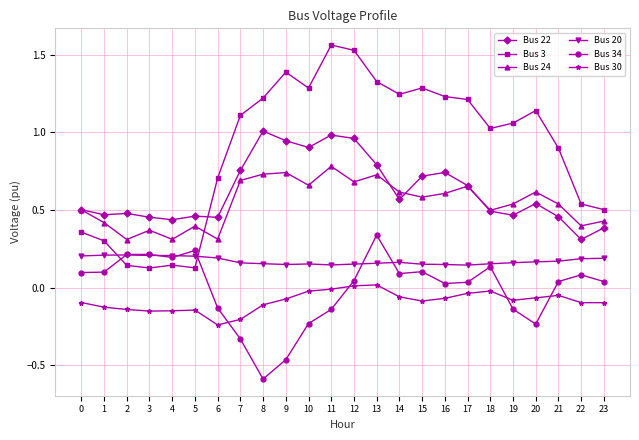

What is the total value across all series at 7?

2.2